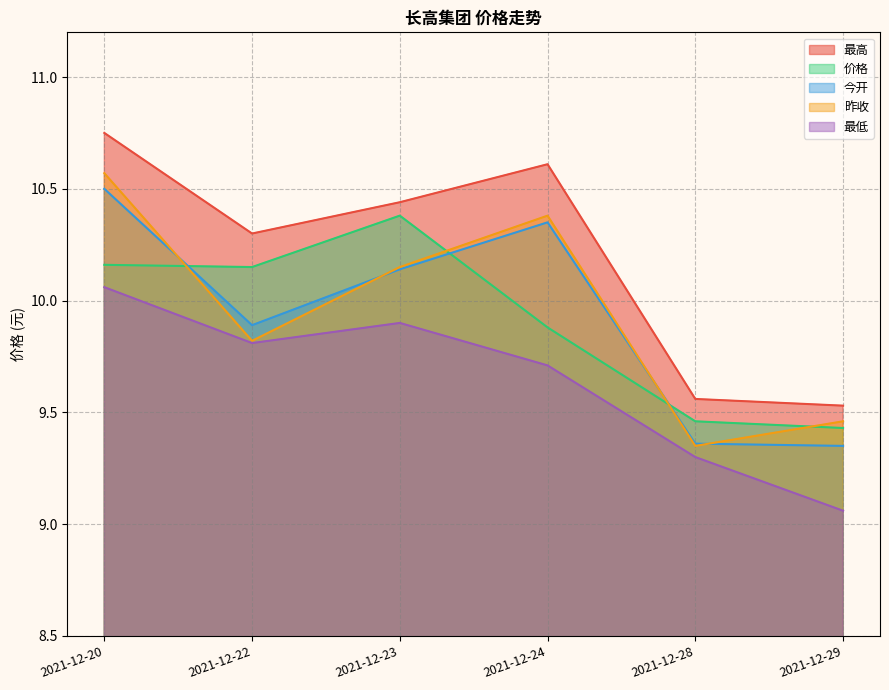

Which has a higher value, 2021-12-20 or 2021-12-23?

2021-12-20